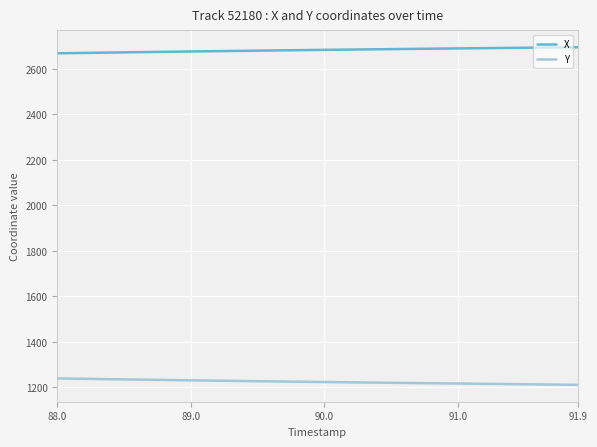

Rank the series by their average value, from lowest to highest.

Y, X